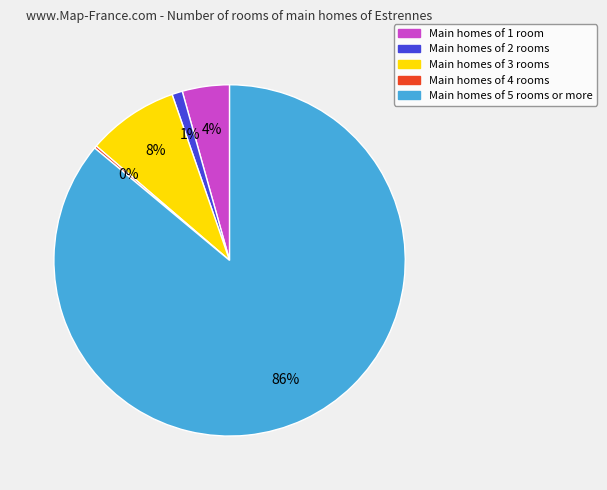

To the nearest percent, what is the average slice percentage?

20%